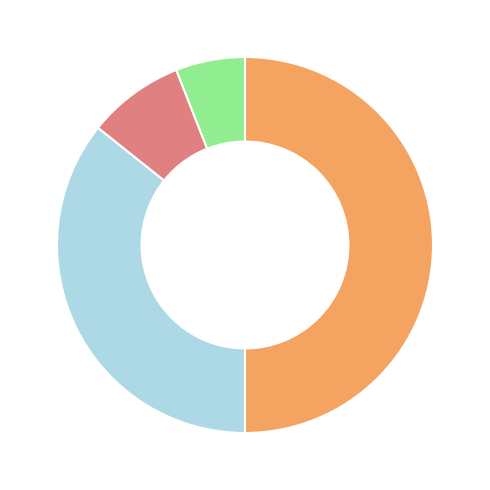

What is the largest slice in the pie chart?

Original